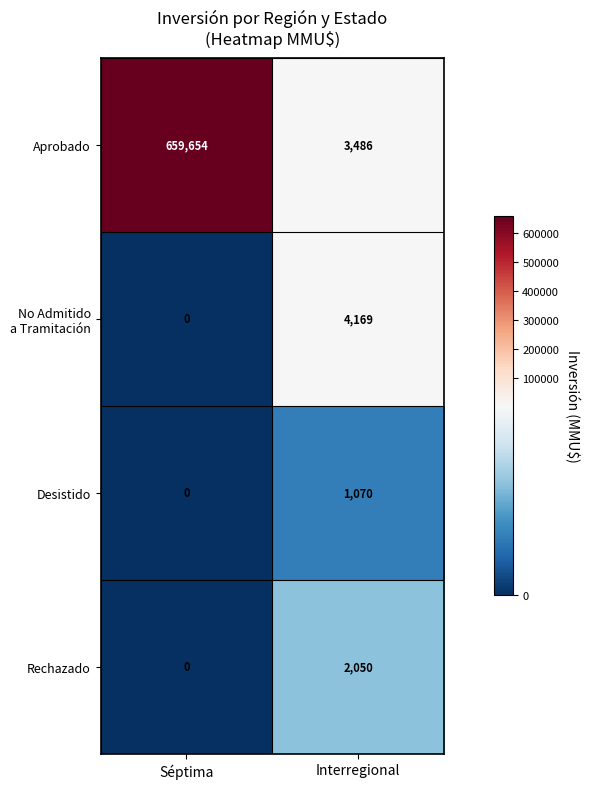

The Rechazado series shows 0 at Séptima. True or false?

True